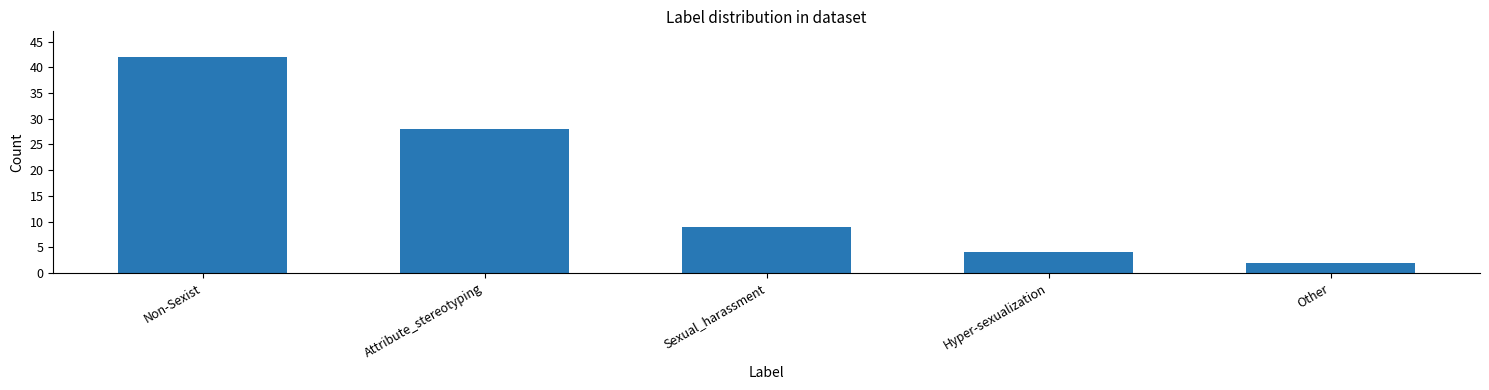

Reading left to right, extract all data points from this chart.

42	28	9	4	2